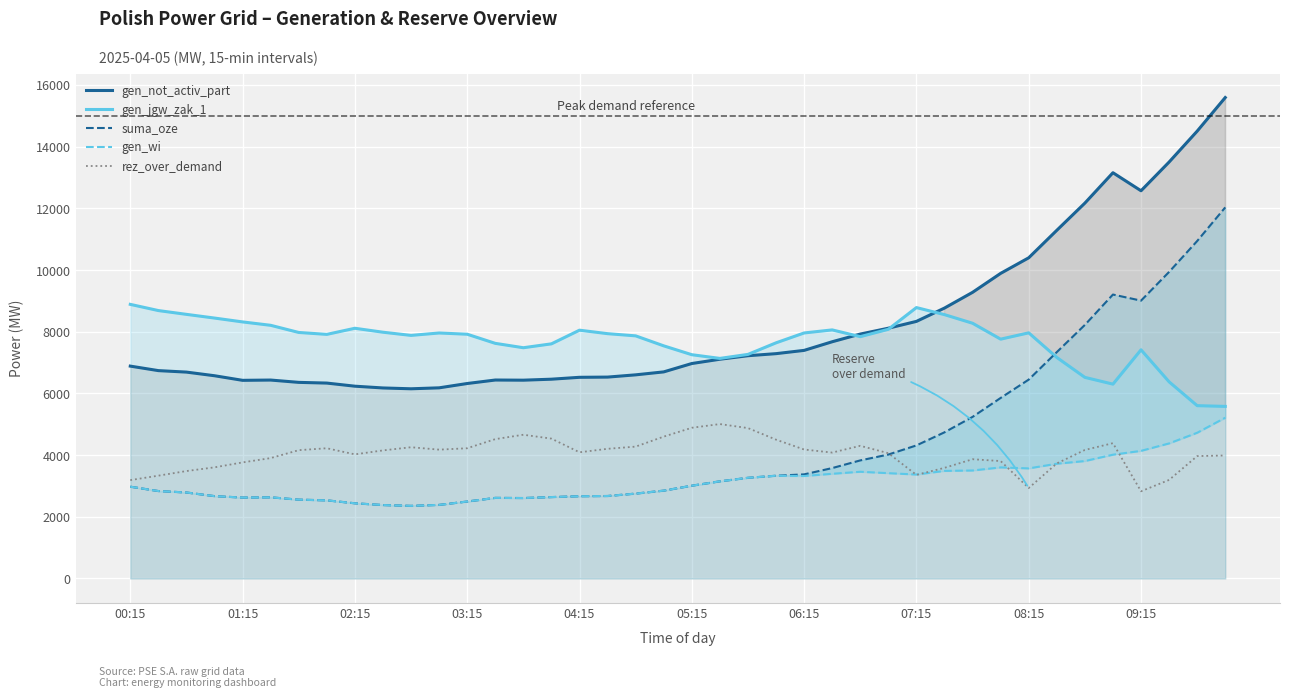

How many lines are shown in the chart?

5